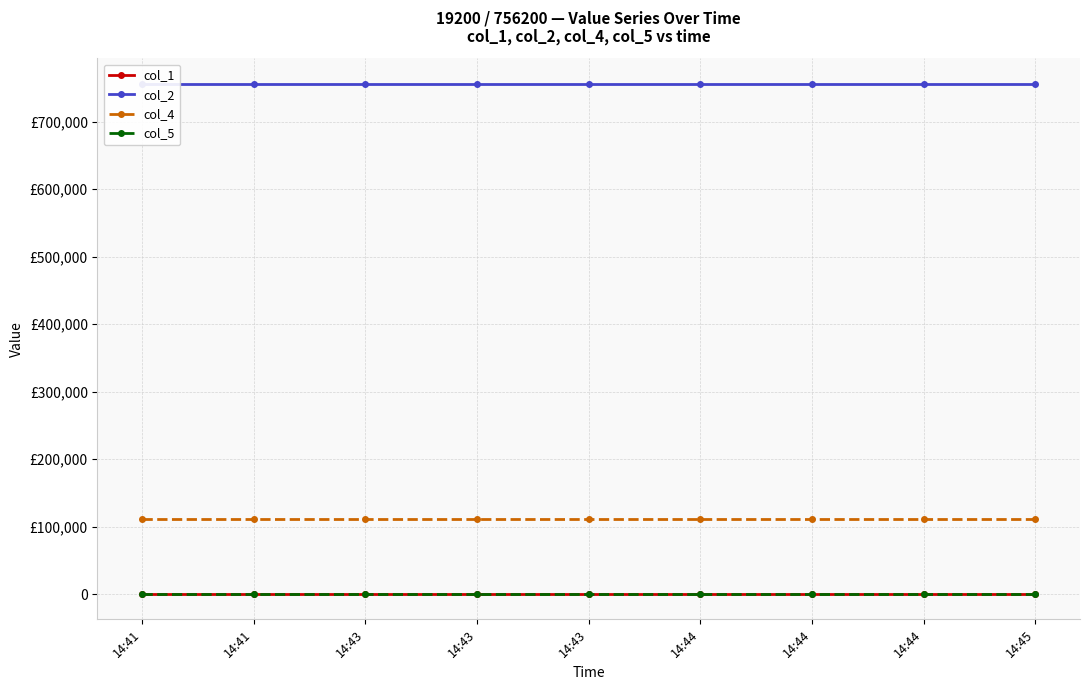

What is the smallest value displayed?

680.0